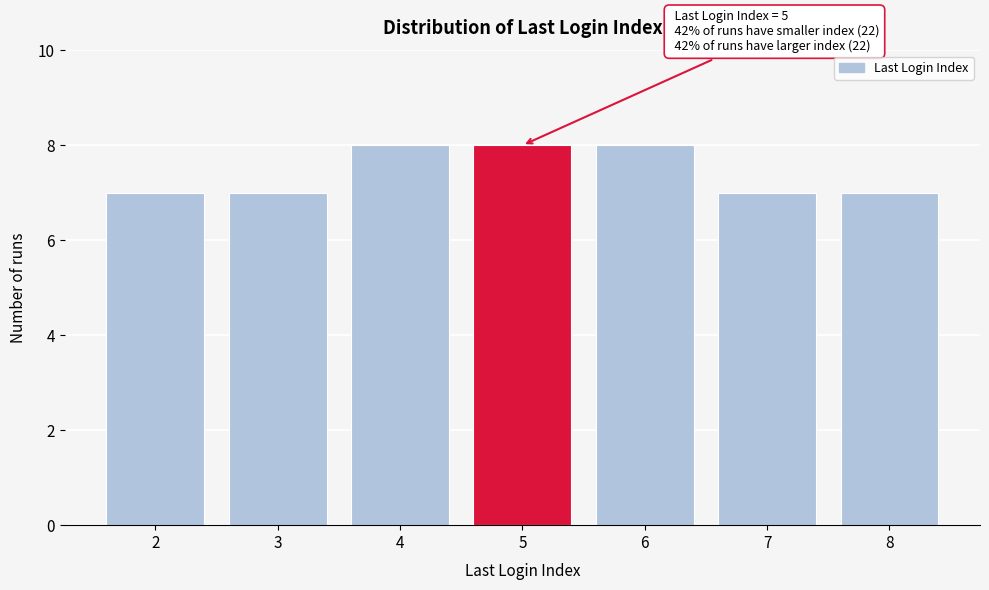

Reading left to right, list all the values displayed in this chart.

7	7	8	8	8	7	7